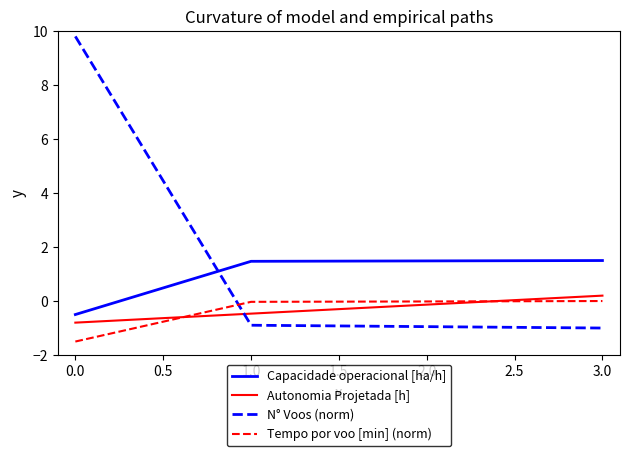

After their last crossing, which series has the higher values: N° Voos (norm) or Tempo por voo [min] (norm)?

Tempo por voo [min] (norm)